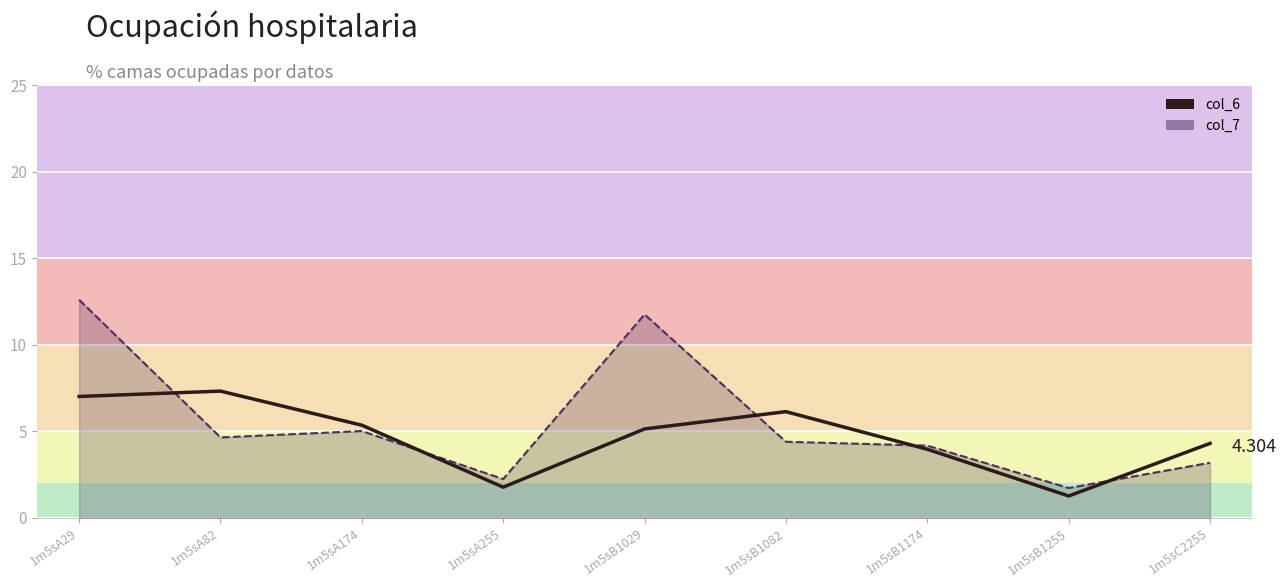

How many times do col_6 and col_7_line cross each other?

5